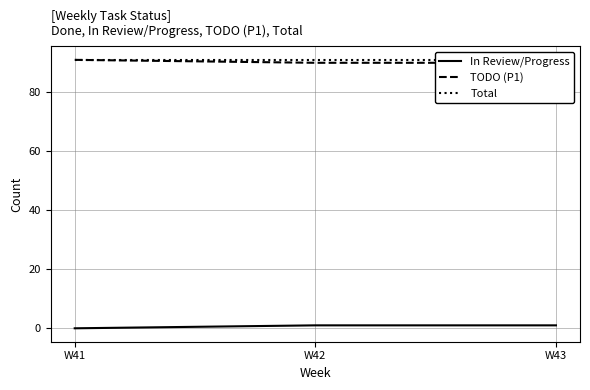

What is the average value of the Total series?

91